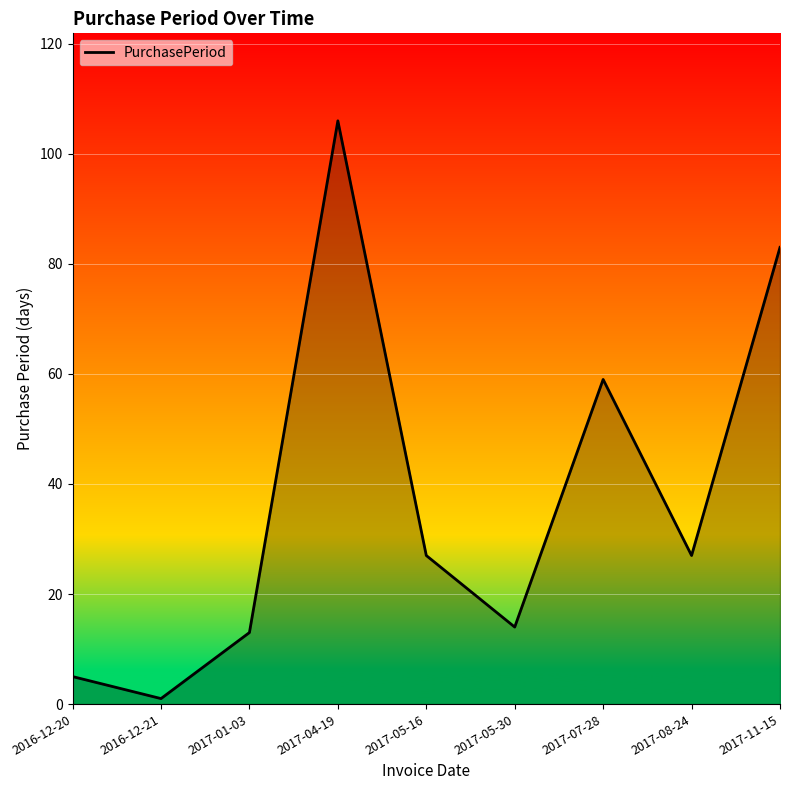

What position from the left is 2017-05-30?

6